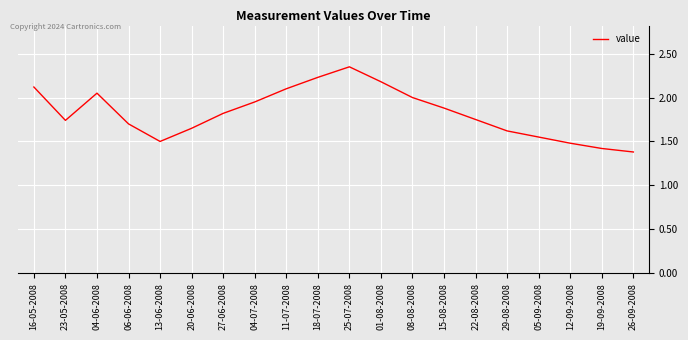

Between 06-06-2008 and 15-08-2008, which is larger?

15-08-2008